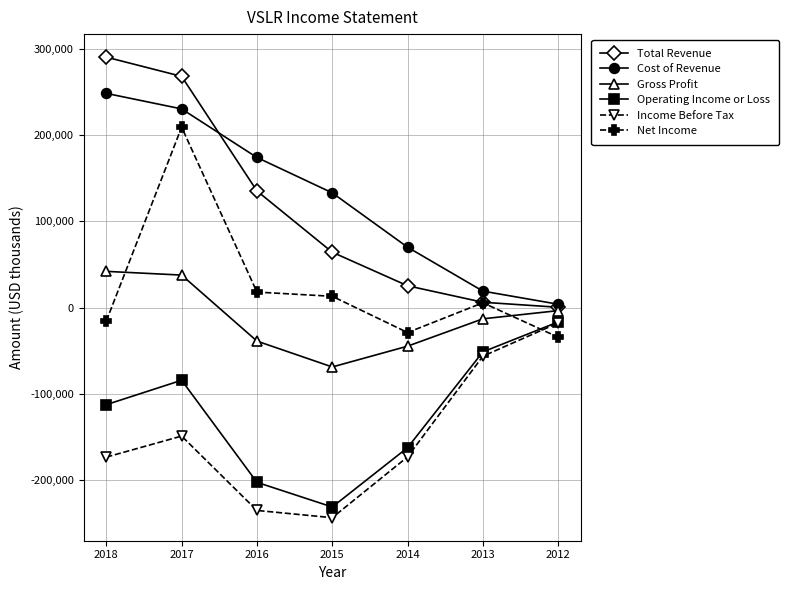

The value of Net Income at 2017 is 209100. True or false?

True